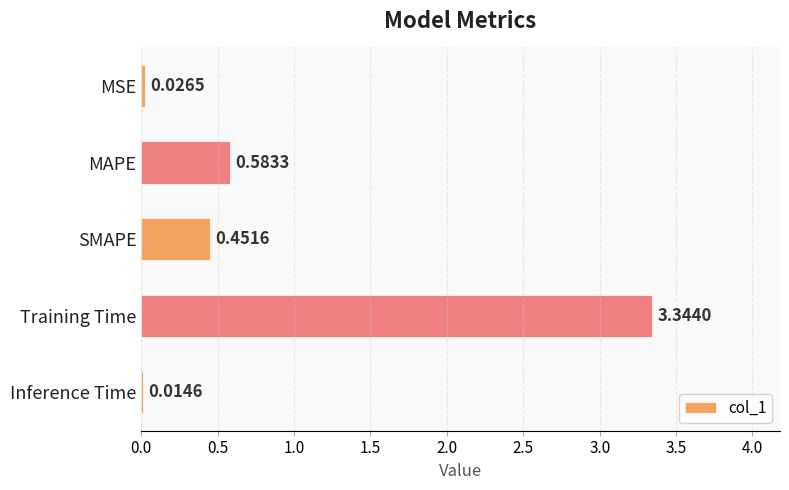

What is the label of the 4th bar from the bottom?

MAPE